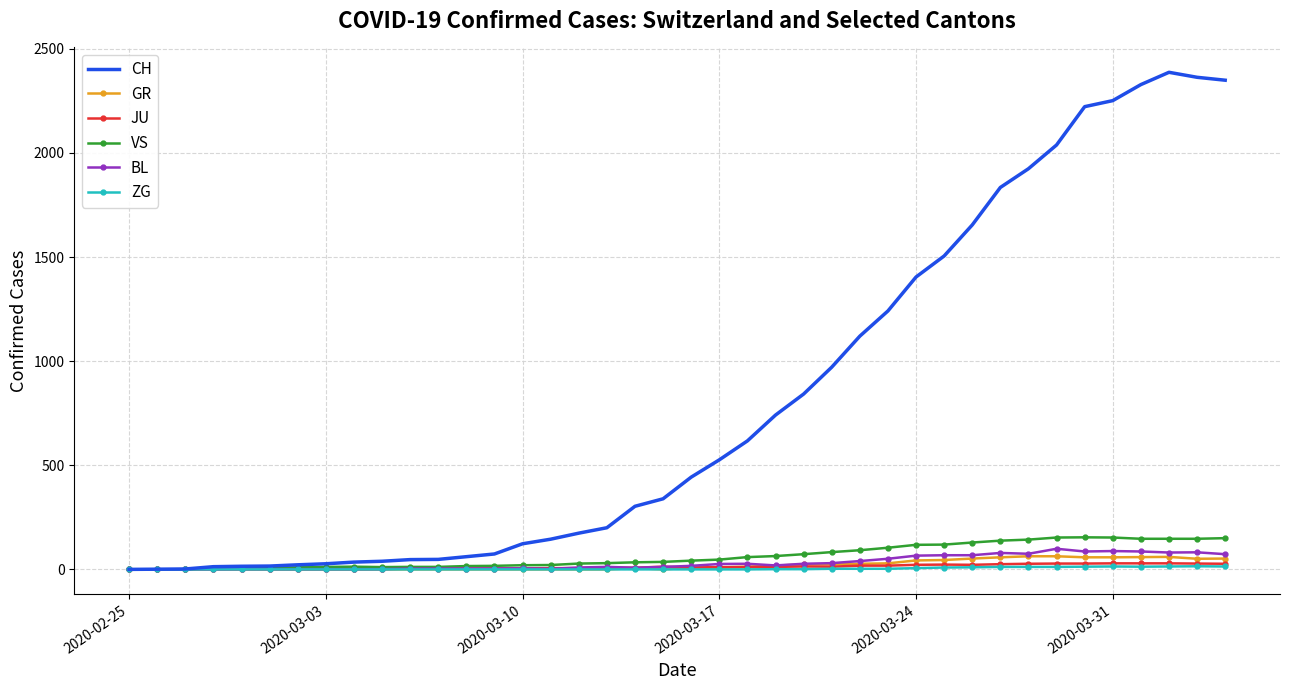

What is the difference between the maximum and second lowest values in the ZG series?

15